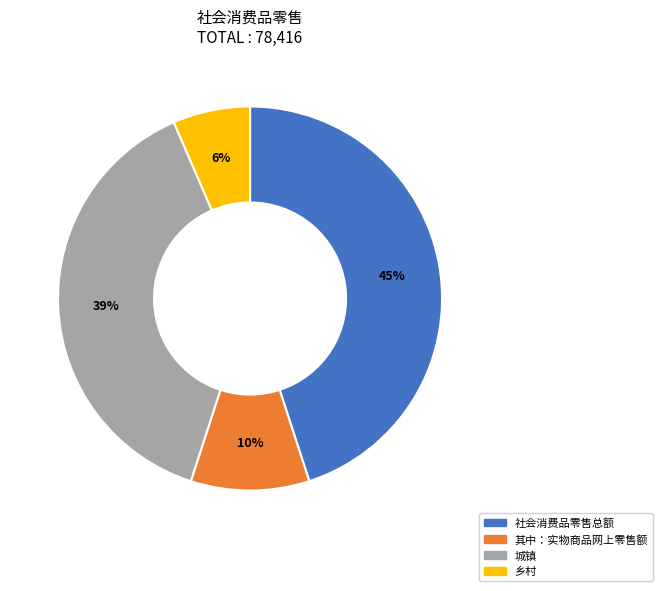

Count the number of slices in the pie.

4